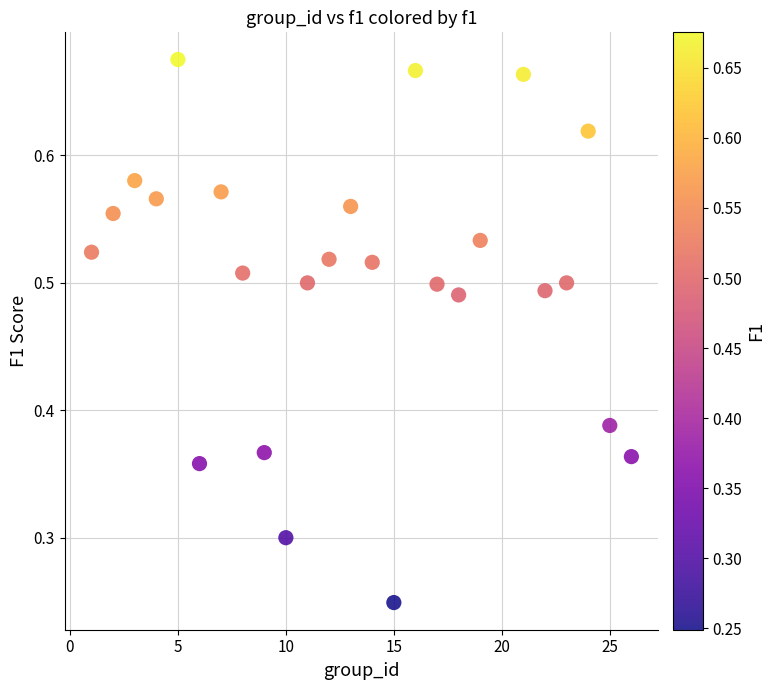

What is the range of X values (max minus min)?

25.0